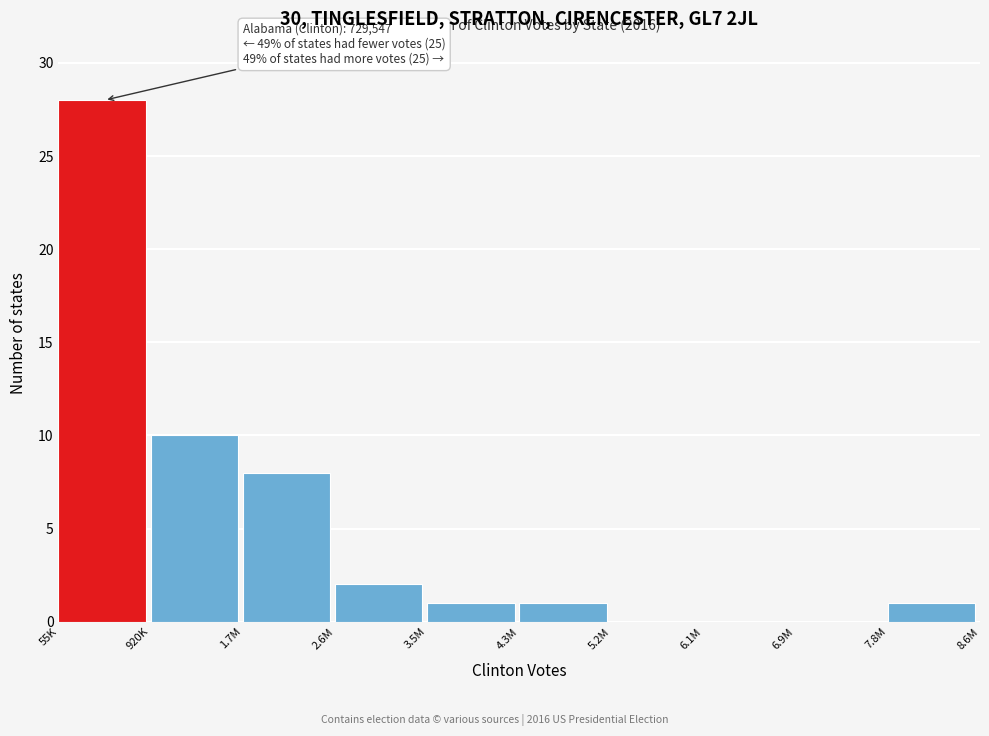

Reading left to right, extract all data points from this chart.

55K=28	920K=10	1.7M=8	2.6M=2	3.5M=1	4.3M=1	5.2M=0	6.1M=0	6.9M=0	7.8M=1